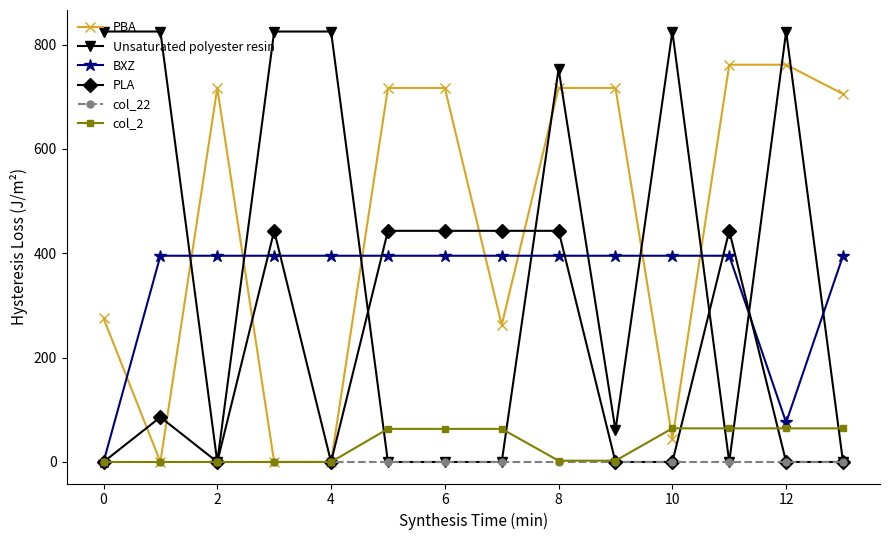

Does the chart display data point markers on the line(s)?

Yes